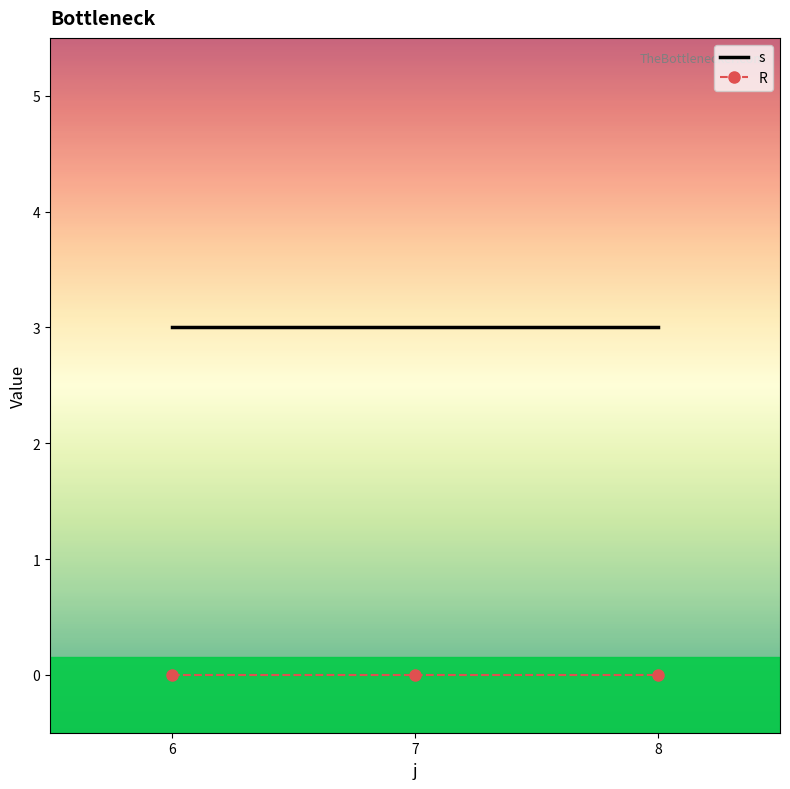

What is the difference between the highest and lowest values at 7?

3